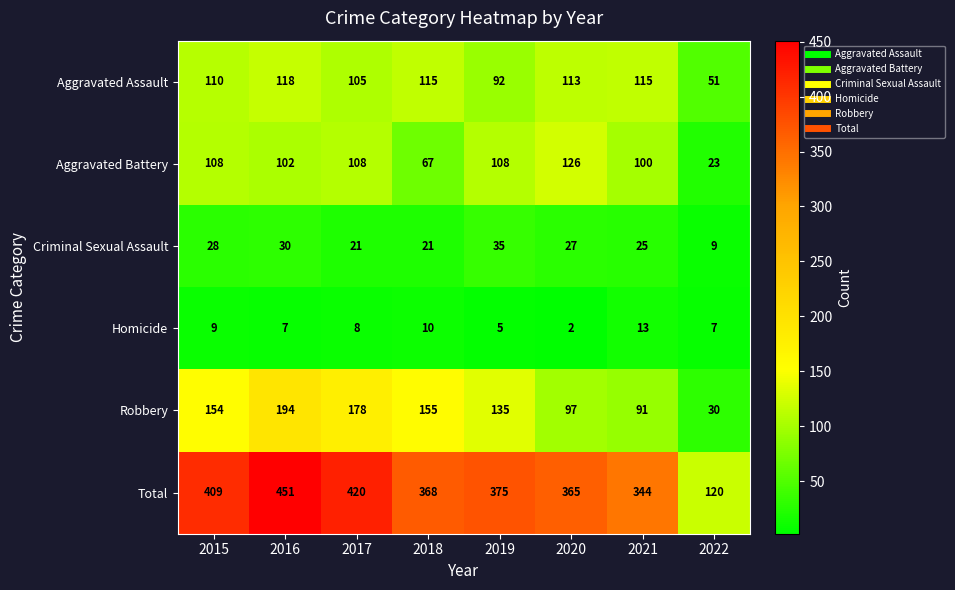

At how many categories does at least one series exceed 78?

8